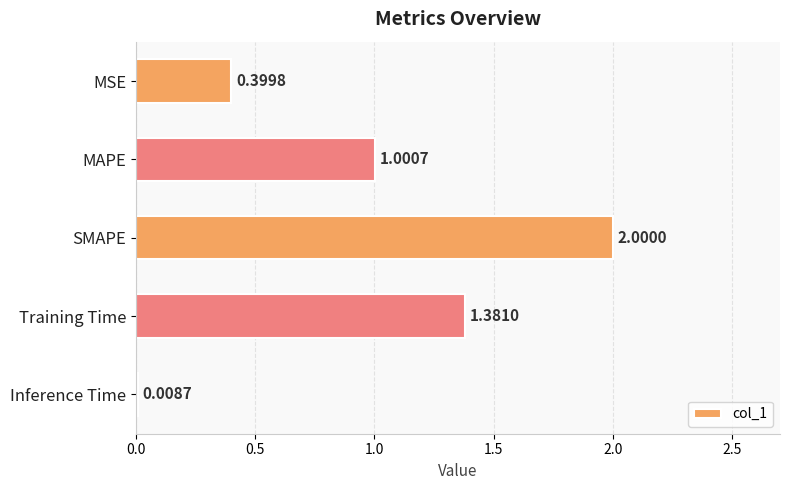

Which label corresponds to the largest value in the chart?

SMAPE